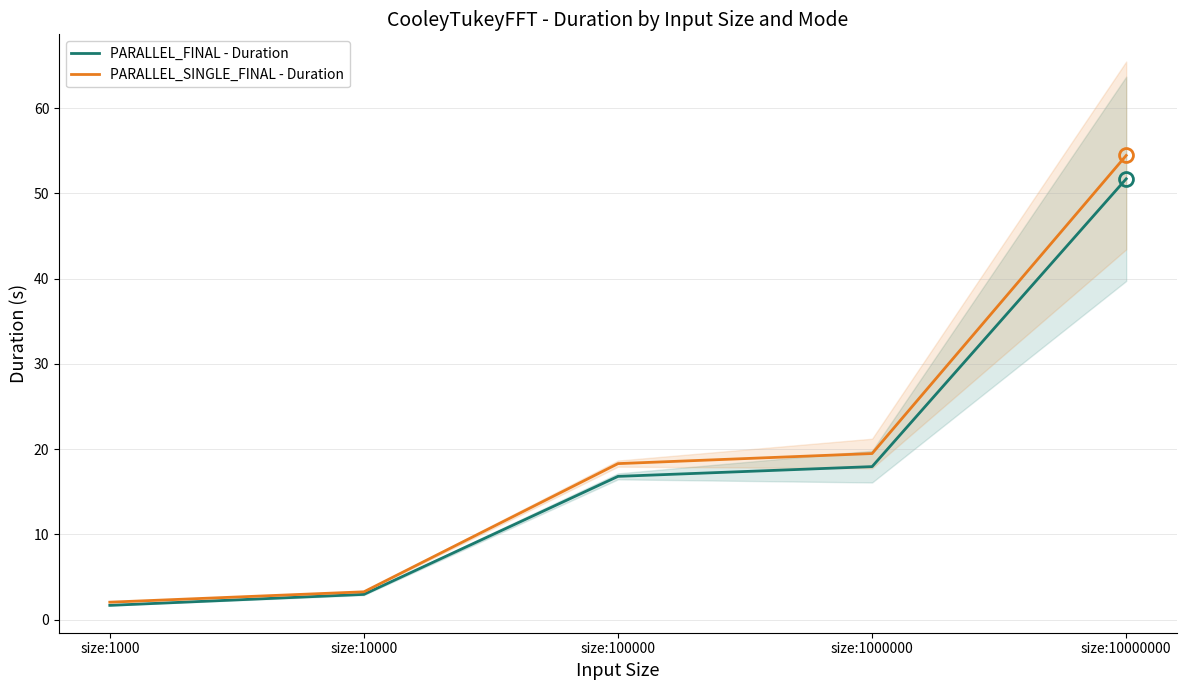

What is the average value of the PARALLEL_FINAL - Duration series?

18.2